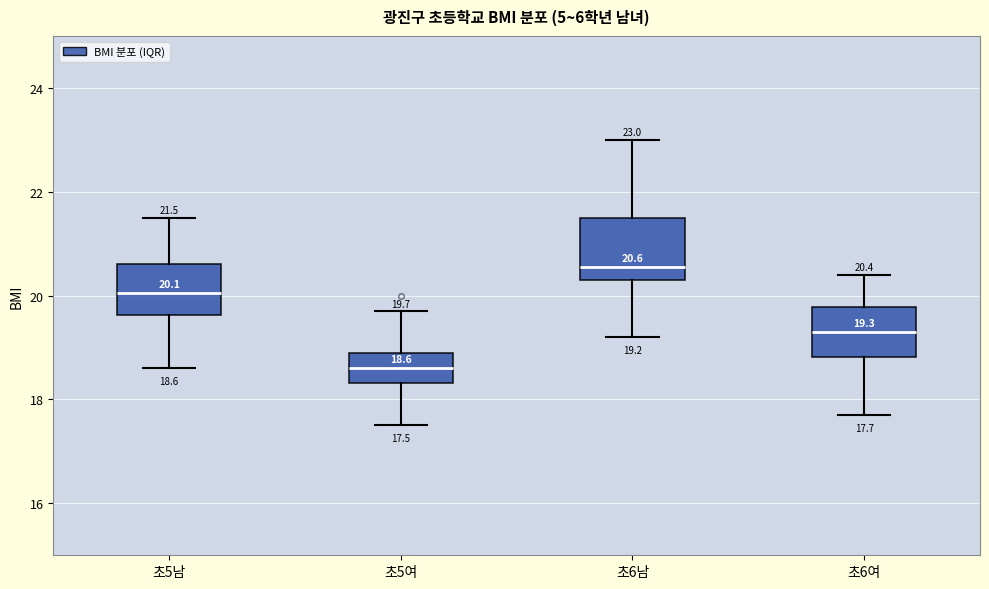

Which box's median line is the lowest?

초5여